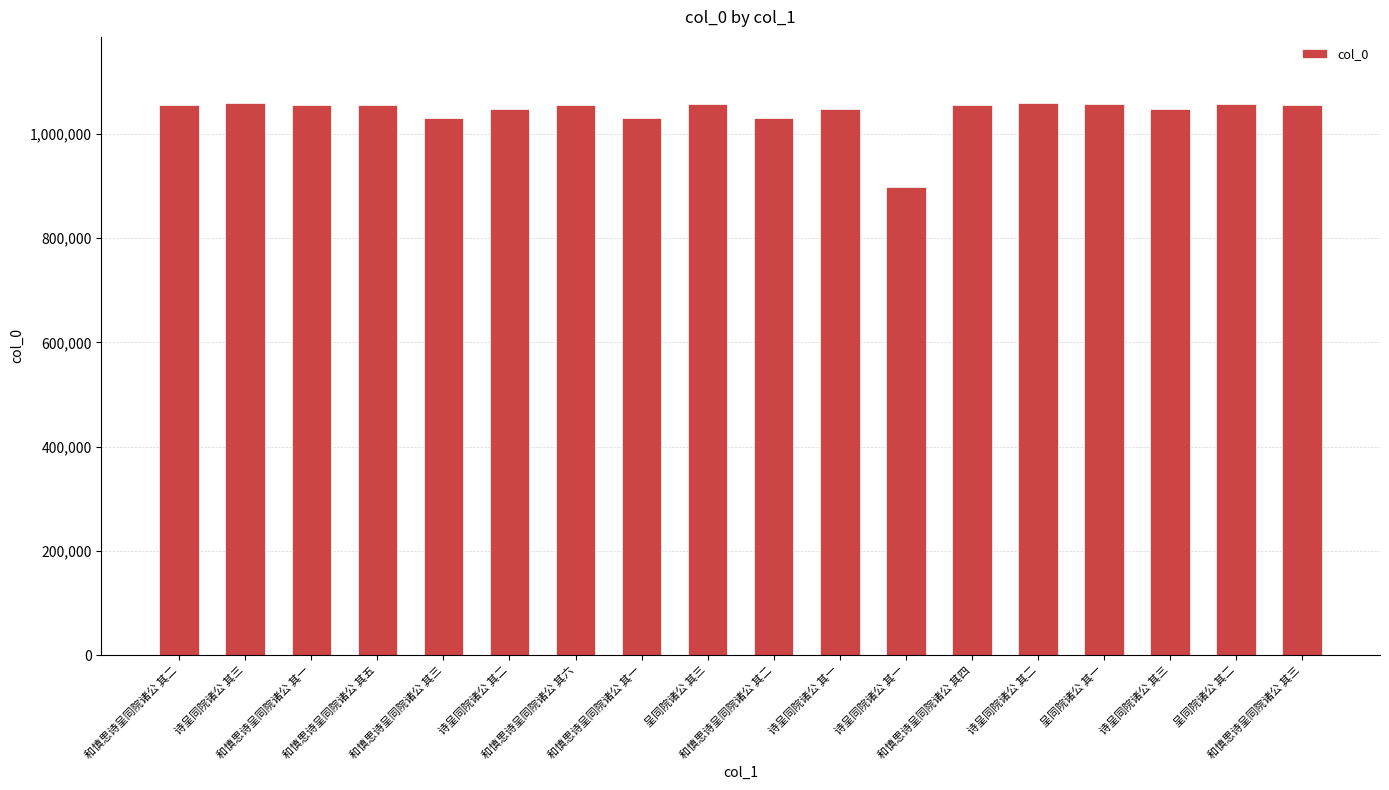

How many data points are less than 1055357?

9